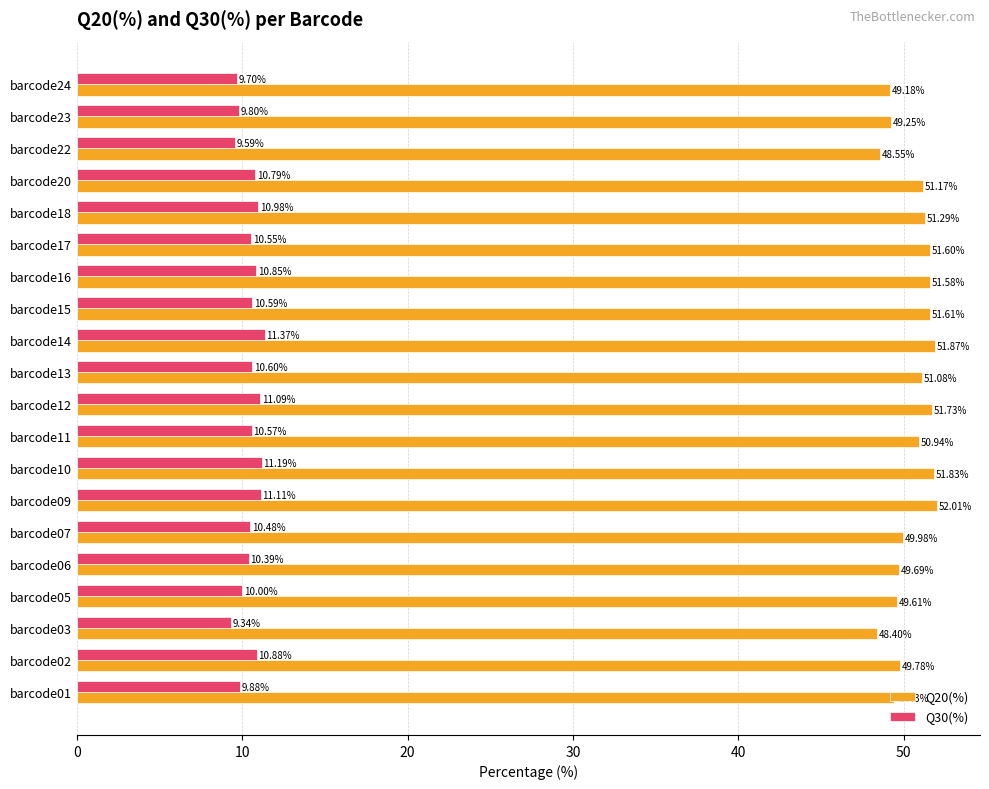

Which series has the largest range (max minus min)?

Q20(%)